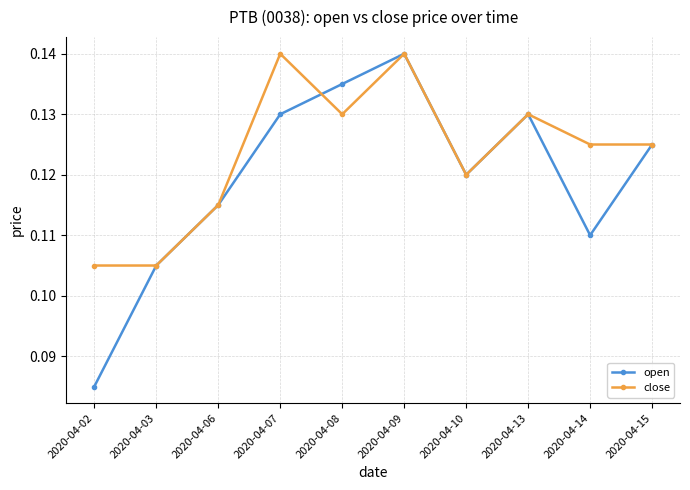

Which series has the largest range (max minus min)?

open